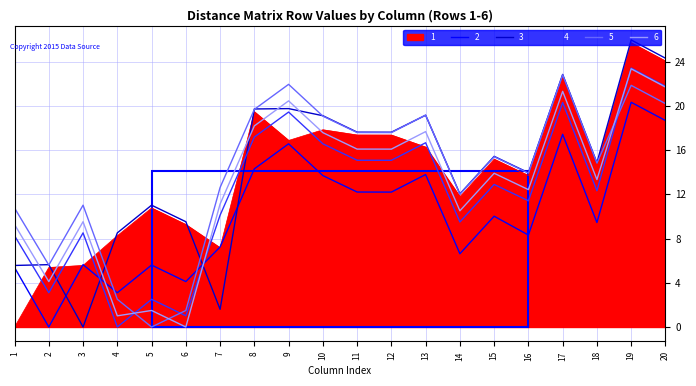

What is the difference between the second highest and minimum values in the 4 series?

21.8